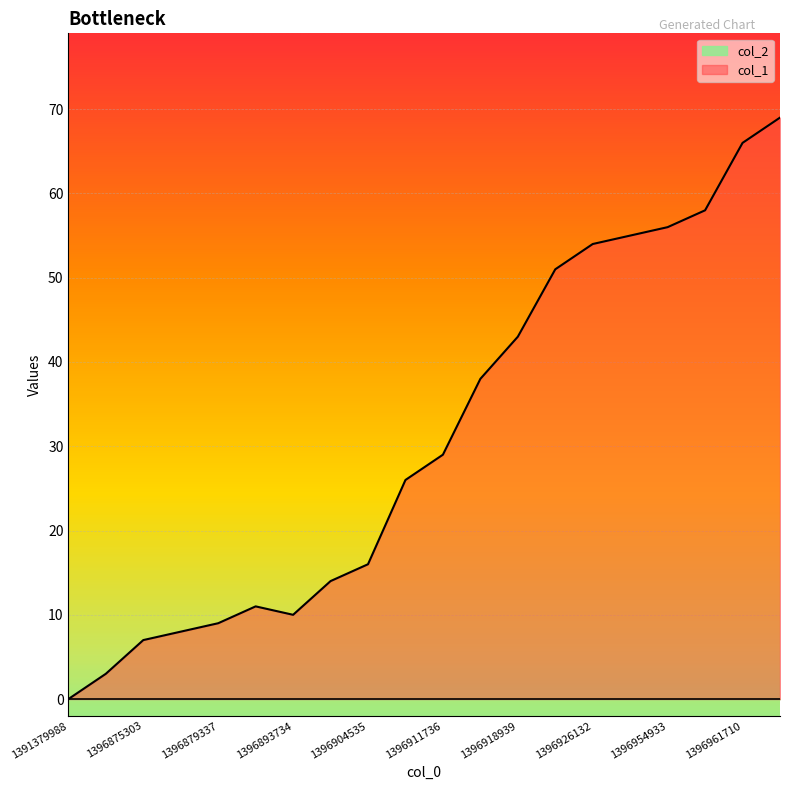

How many positive values are there?

19